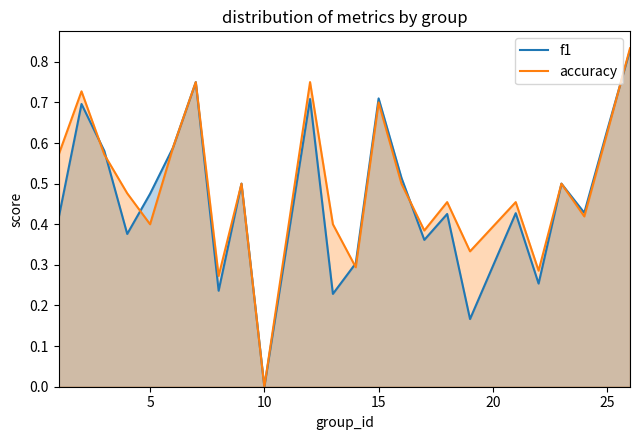

Which series has the widest spread of values?

accuracy